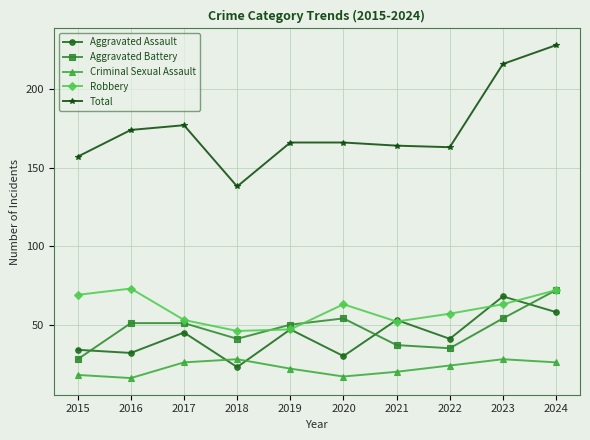

How many values in the Robbery series are below 63?

5